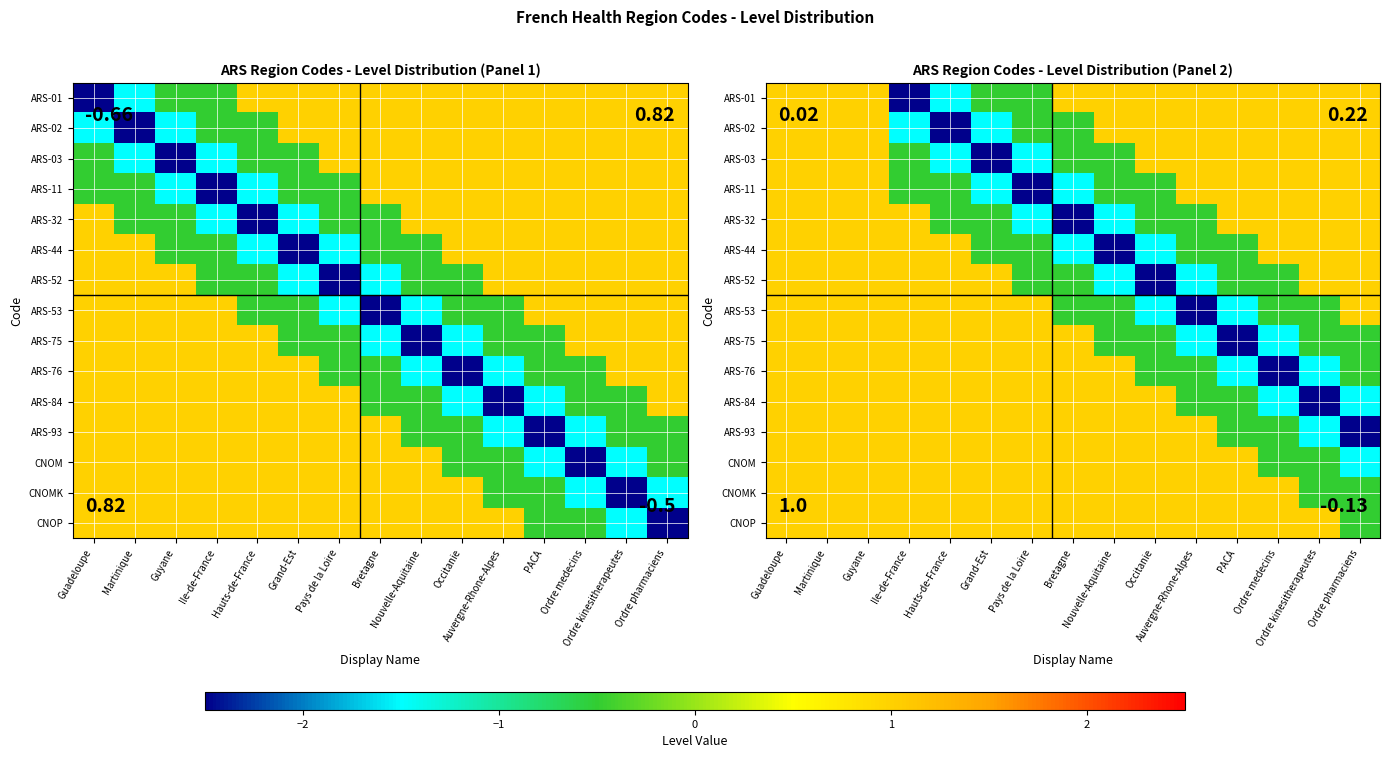

What is the total value across all series at Ordre medecins?

0.5